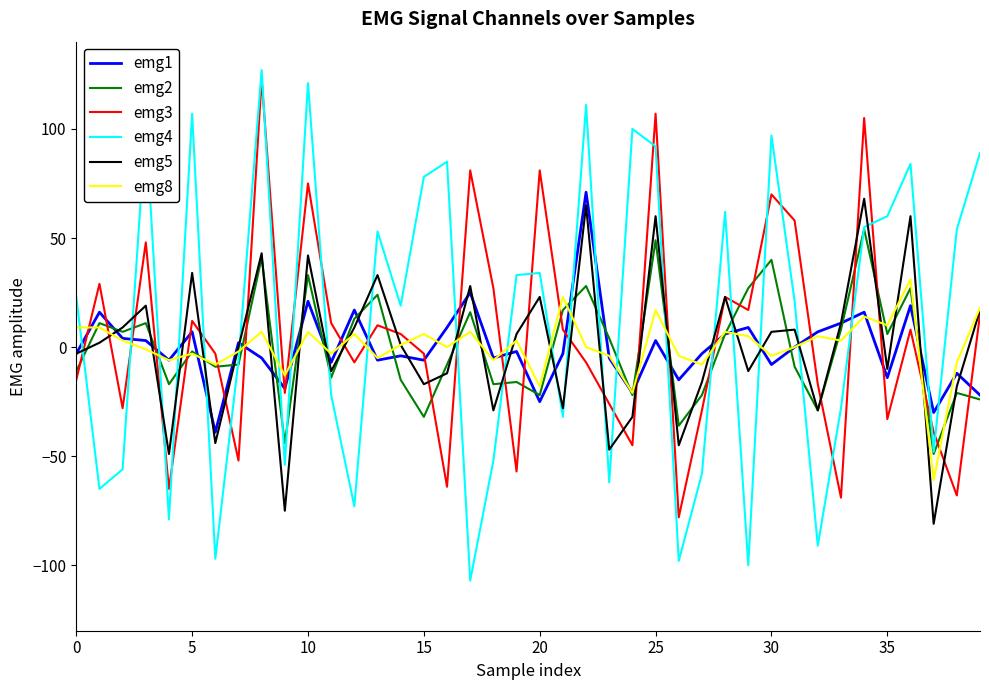

Which series has the largest total across all categories?

emg4